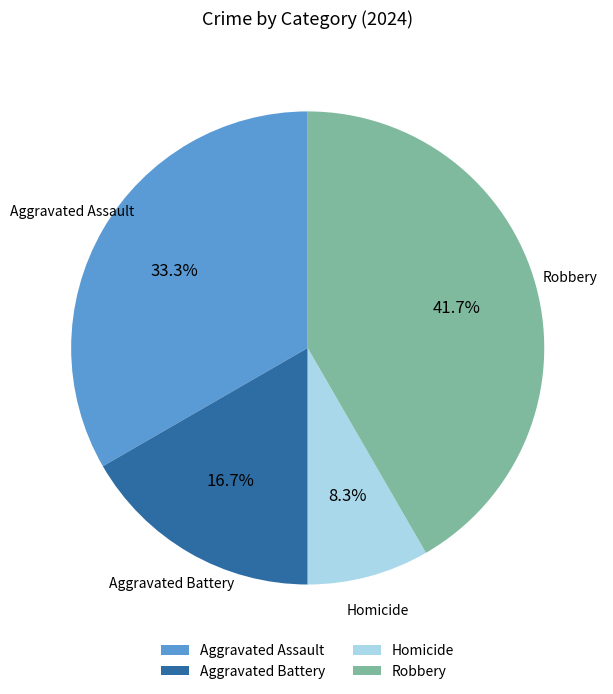

The Homicide slice represents 1% of the pie. True or false?

False